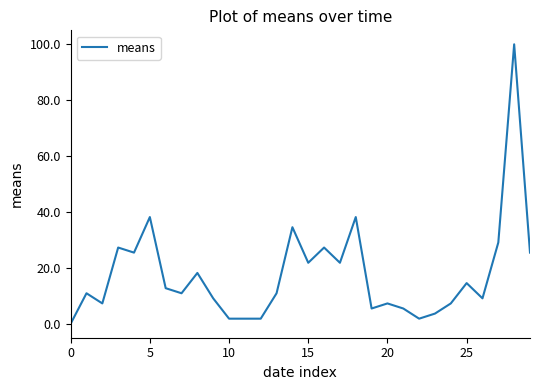

Reading left to right, transcribe all the data shown in this chart.

0.0	10.9	7.3	27.3	25.5	38.2	12.7	10.9	18.2	9.1	1.8	1.8	1.8	10.9	34.5	21.8	27.3	21.8	38.2	5.5	7.3	5.5	1.8	3.6	7.3	14.5	9.1	29.1	100.0	25.5